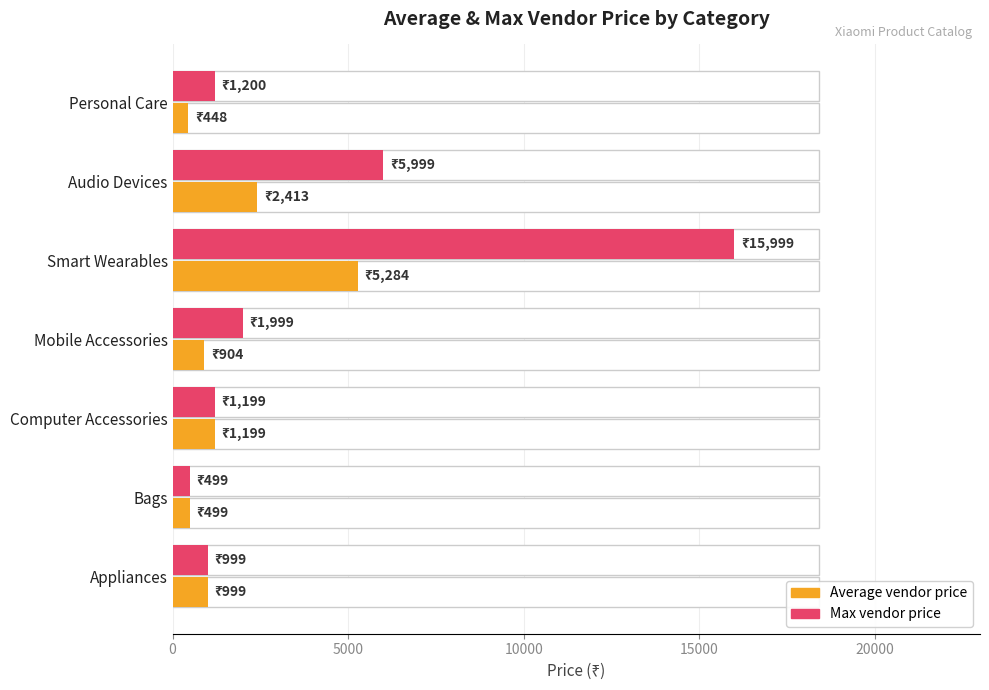

Which series has the widest spread of values?

Max vendor price